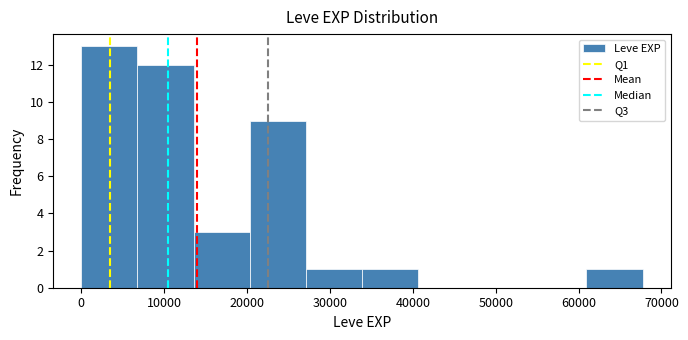

Reading left to right, list every bar in this chart as the range it spans on the x-axis followed by its height. Neither the bar edges nor the heights are printed on the chart, so give them approximately, as read against the axes.

0 to 7000: 13
7000 to 14000: 12
14000 to 20000: 3
20000 to 27000: 9
27000 to 34000: 1
34000 to 41000: 1
41000 to 47000: 0
47000 to 54000: 0
54000 to 61000: 0
61000 to 68000: 1